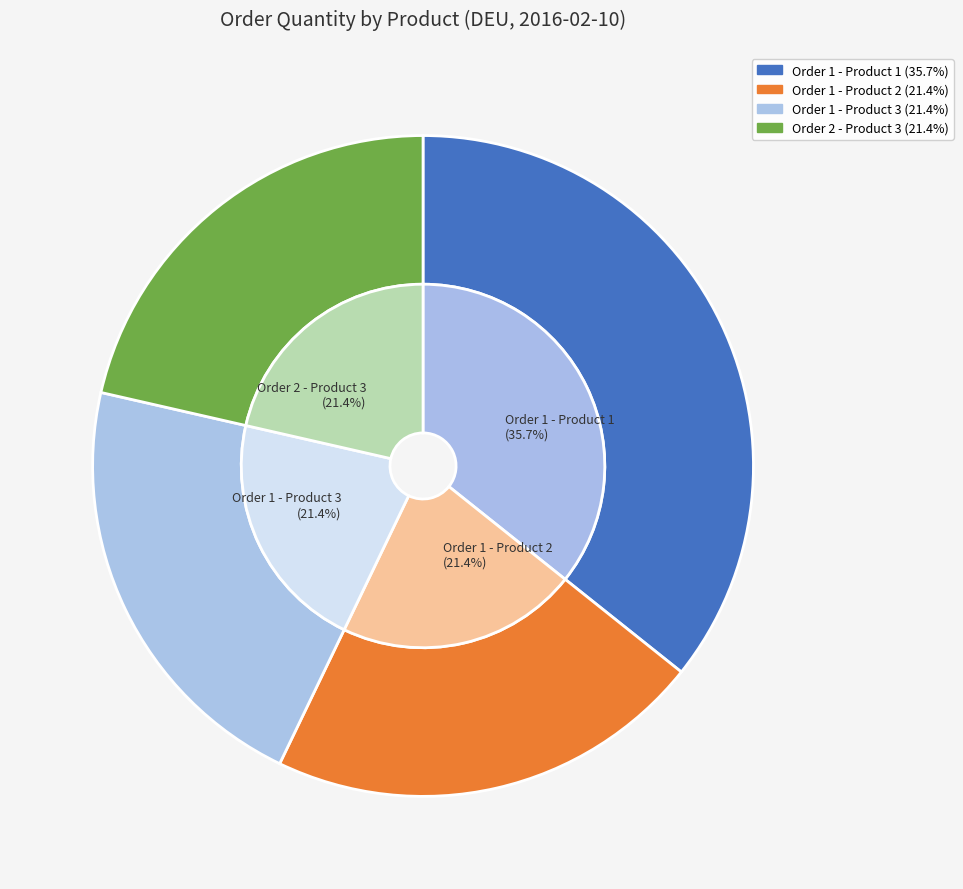

The Order 1 - Product 1 slice represents 50% of the pie. True or false?

False